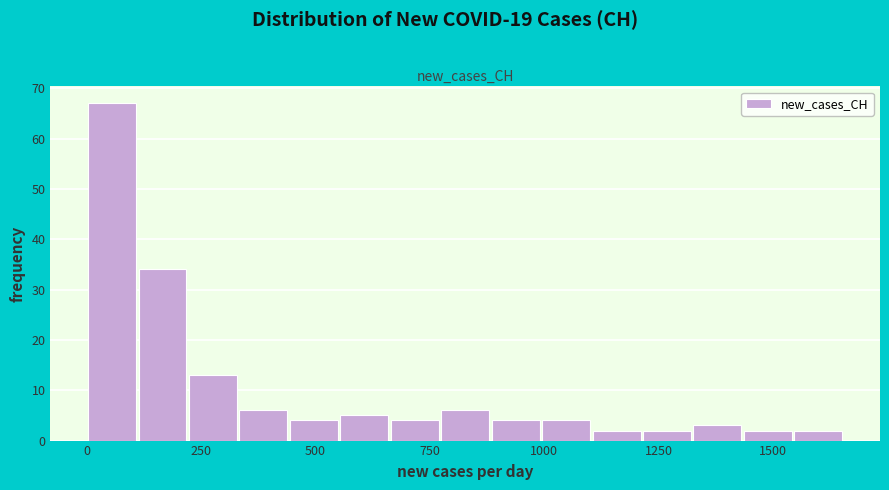

Around what value on the x-axis is the tallest bar? Give the approximate position of its centre, as read against the axis.

50